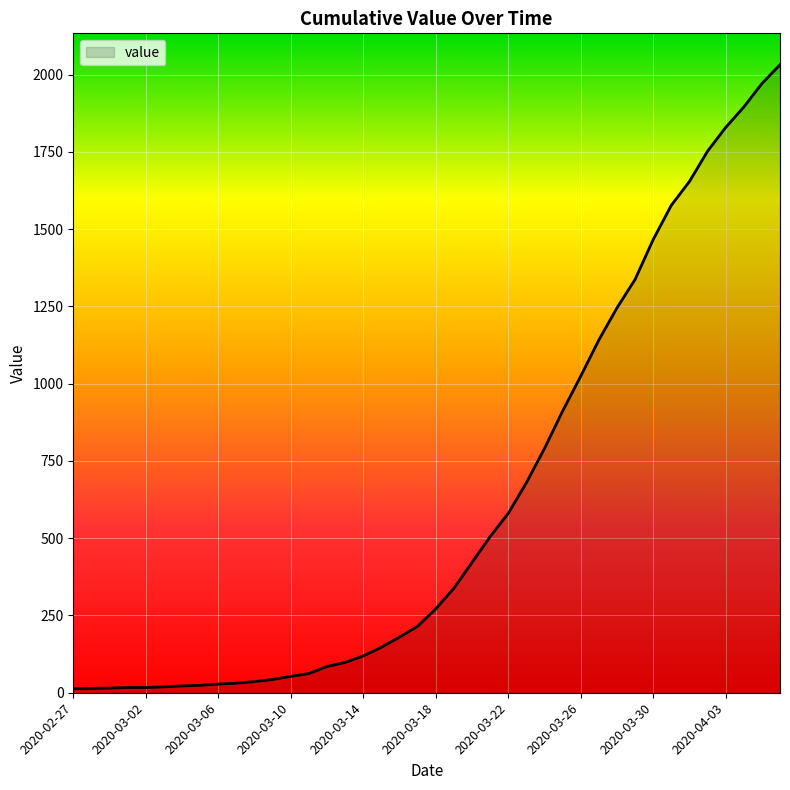

What is the maximum value shown in the chart?

2032